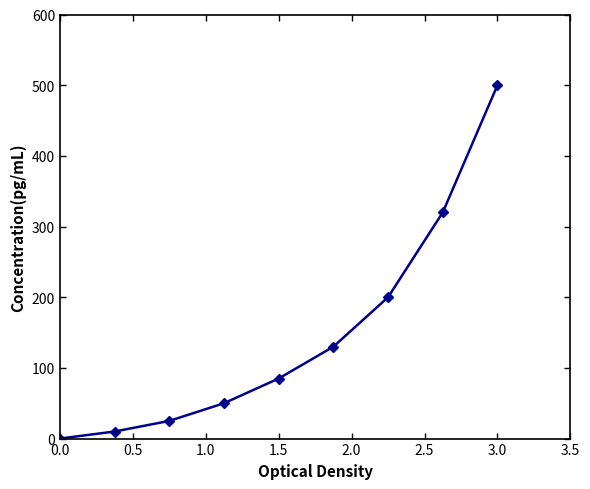

What is the maximum value shown in the chart?

500